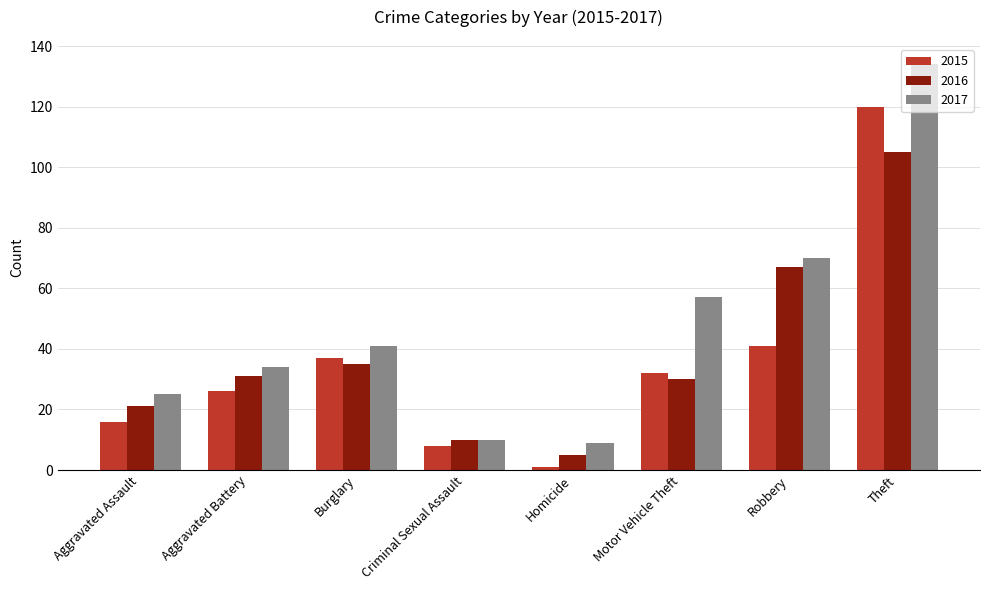

The value of 2017 at Homicide is 3. True or false?

False